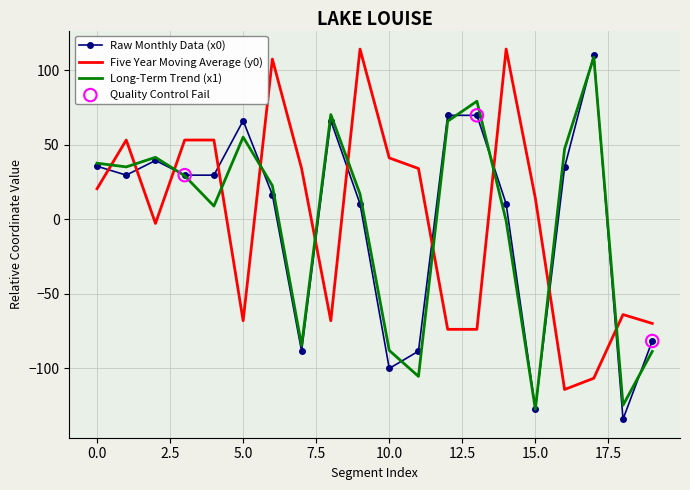

At how many categories does at least one series exceed 49?

11